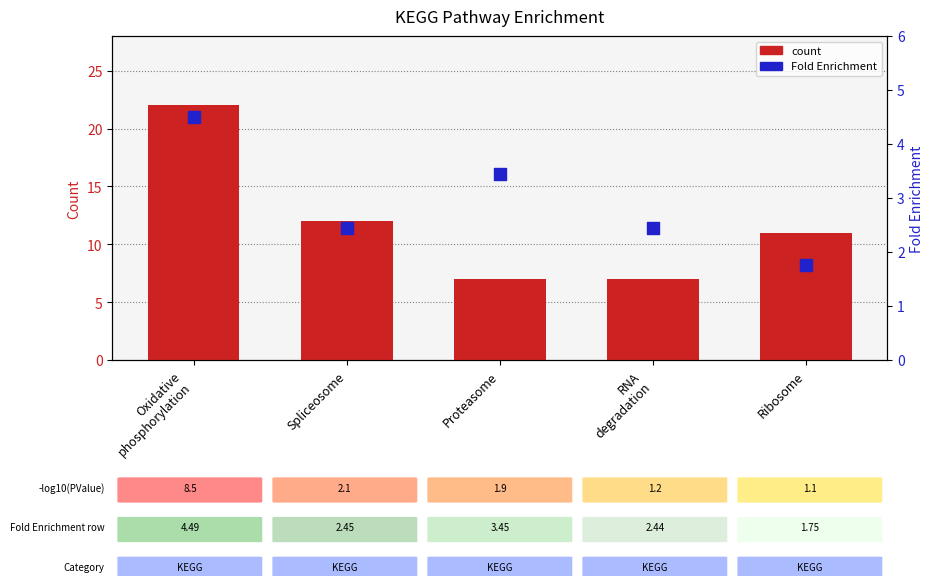

What are all the series names shown in the legend?

count, Fold Enrichment